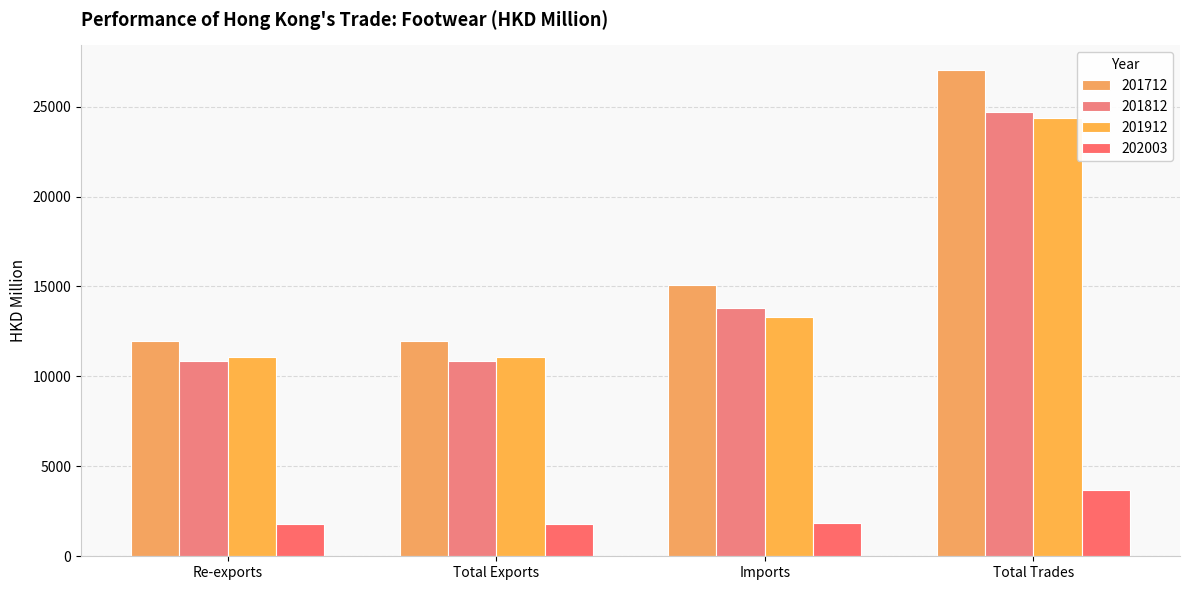

What is the total value across all series at Total Trades?

79786.2